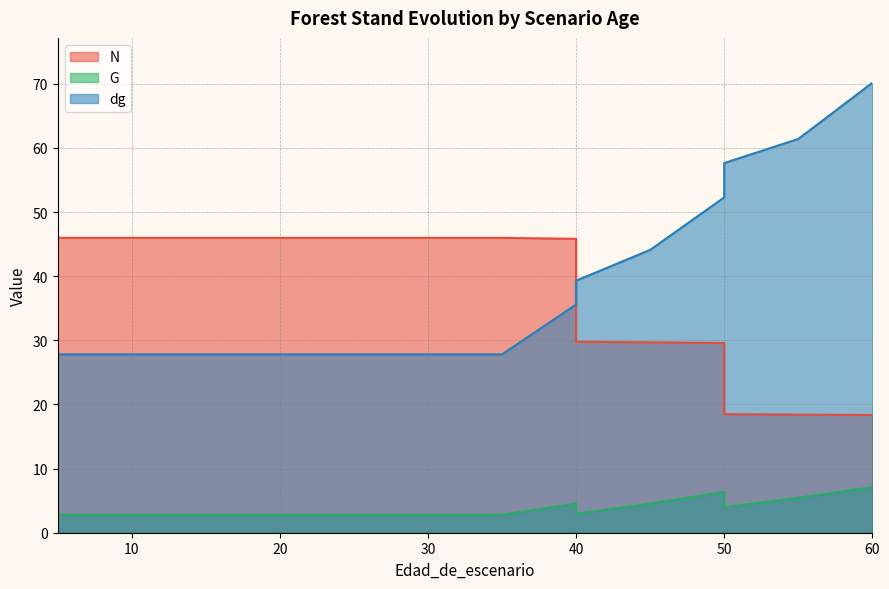

What are all the series names shown in the legend?

N, G, dg